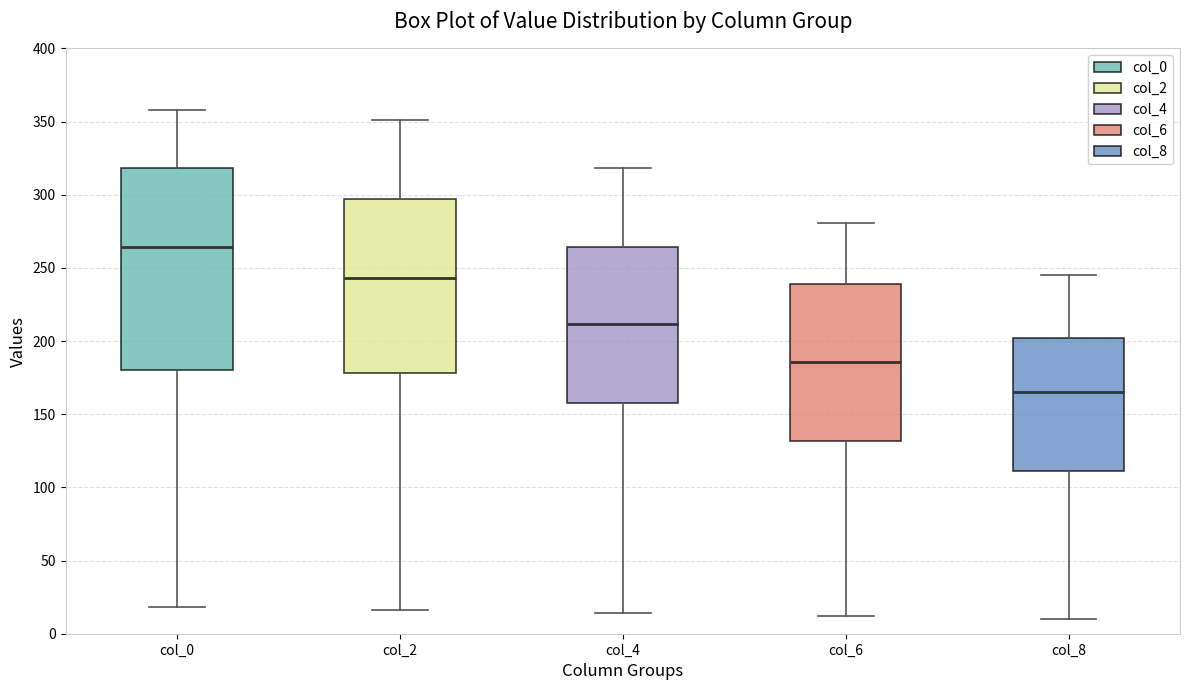

Where is the lower edge of the box for col_6 on the y-axis? The values are not printed on the chart, so give them approximately, as read against the axis.

130